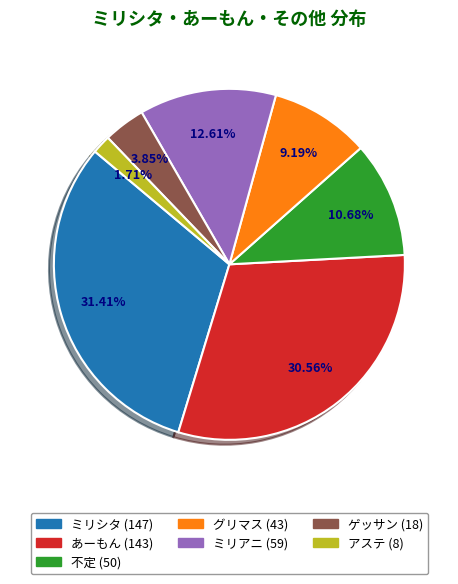

Is there a majority slice in this chart?

No